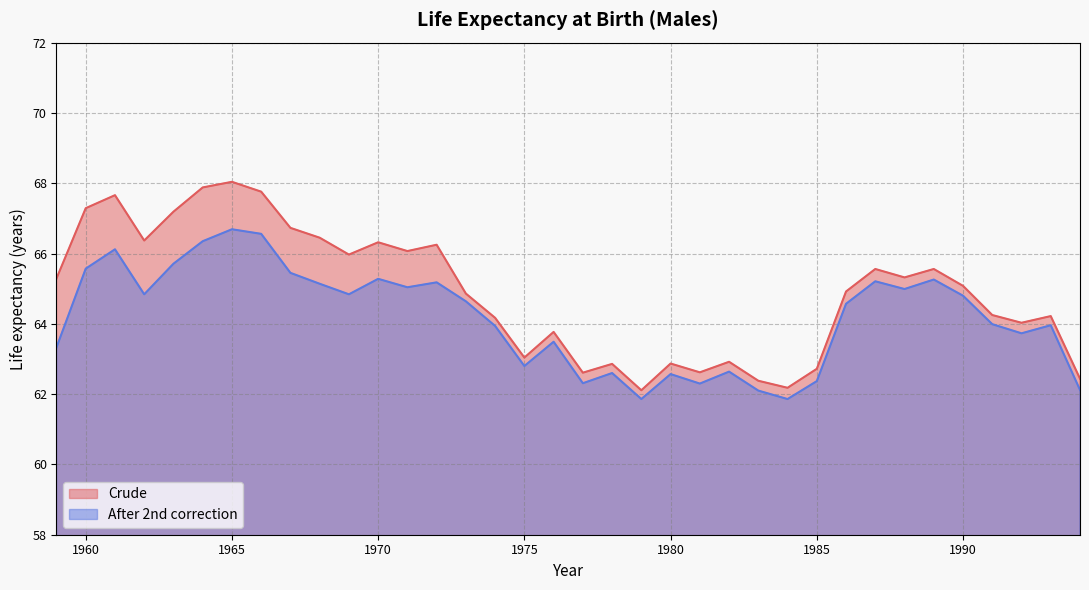

What is the minimum value shown in the chart?

61.9